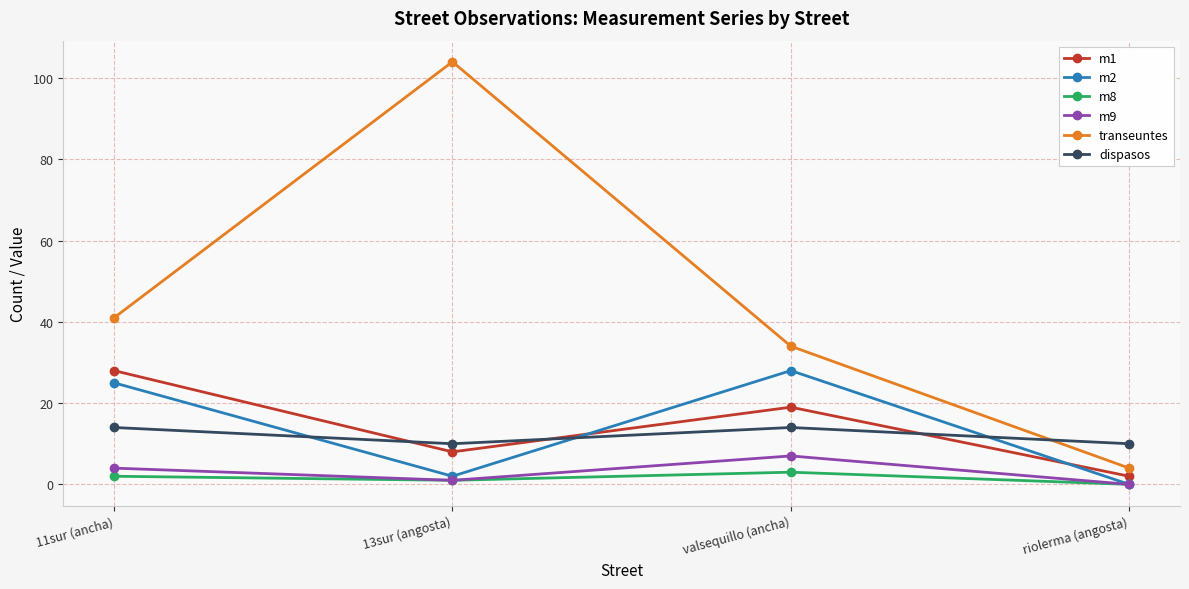

At which category does the chart reach its minimum across all series?

riolerma (angosta)